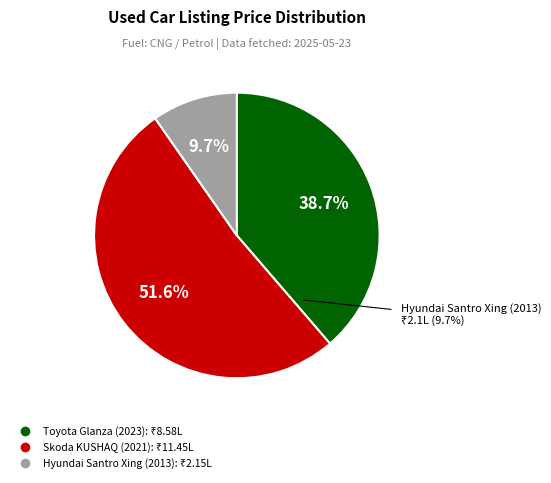

To the nearest percent, what portion does Hyundai Santro Xing (2013) represent?

10%